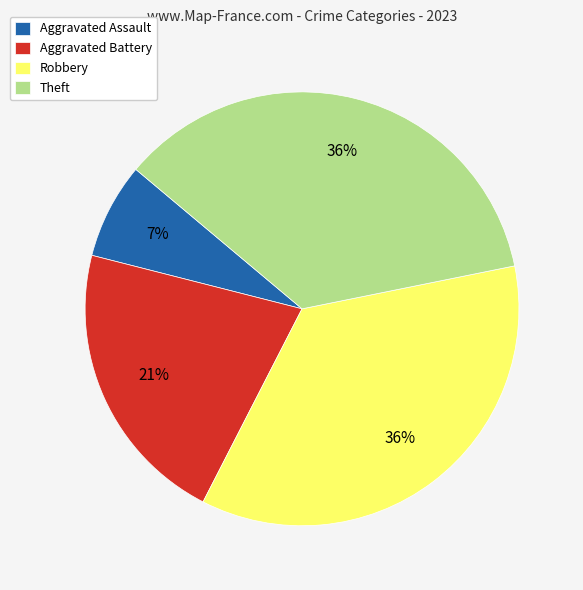

Do Aggravated Battery and Robbery together represent more than half of the pie?

Yes